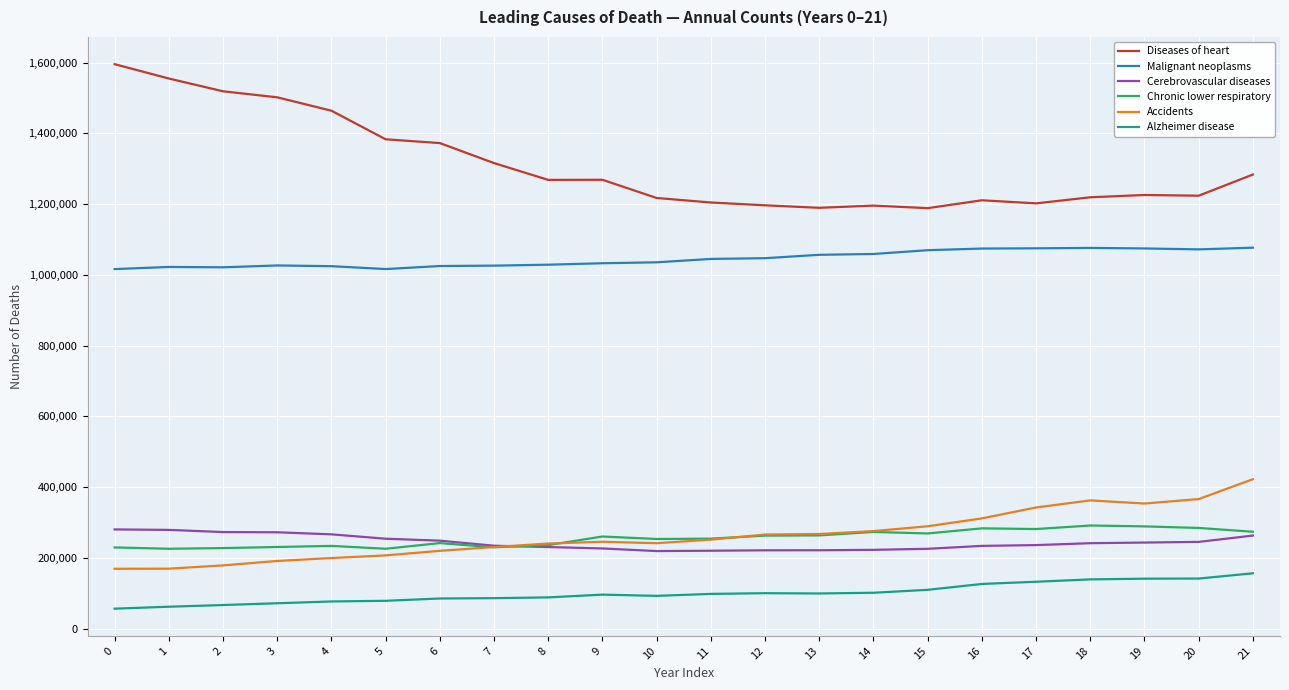

How many lines are shown in the chart?

6